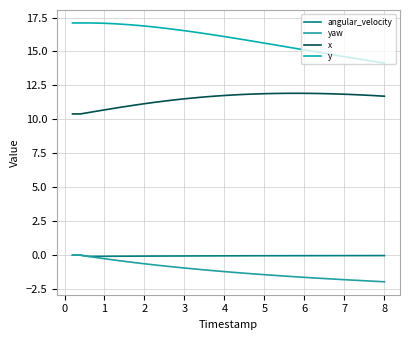

What is the difference between the second highest and second lowest values in the y series?

2.9